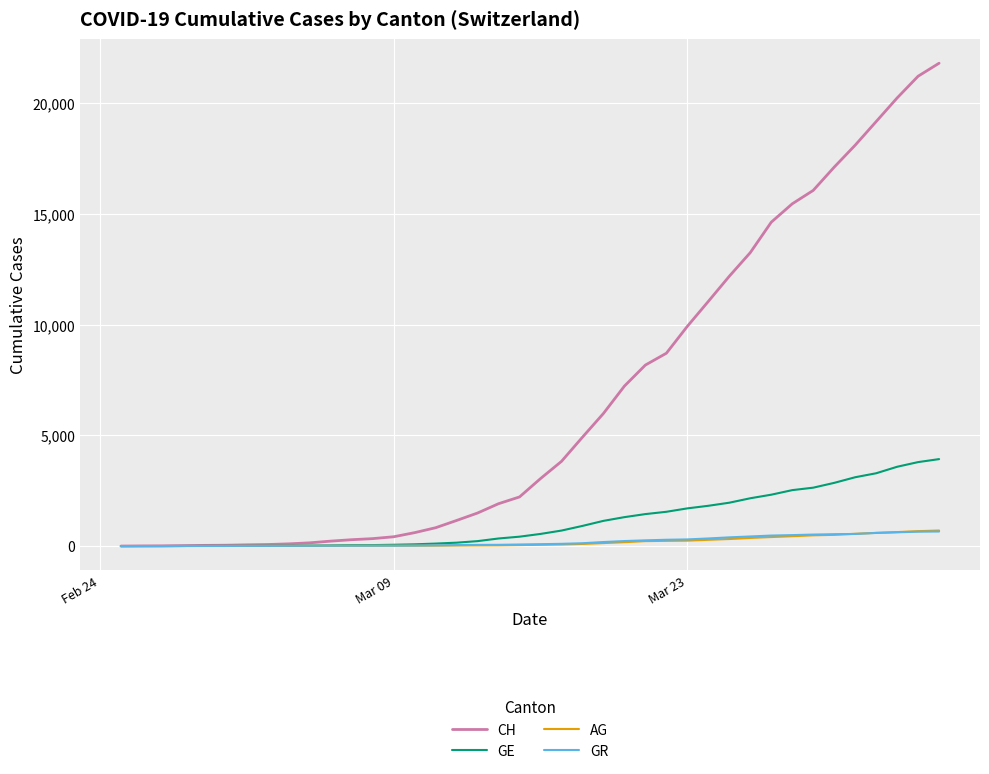

Which series has the largest range (max minus min)?

CH